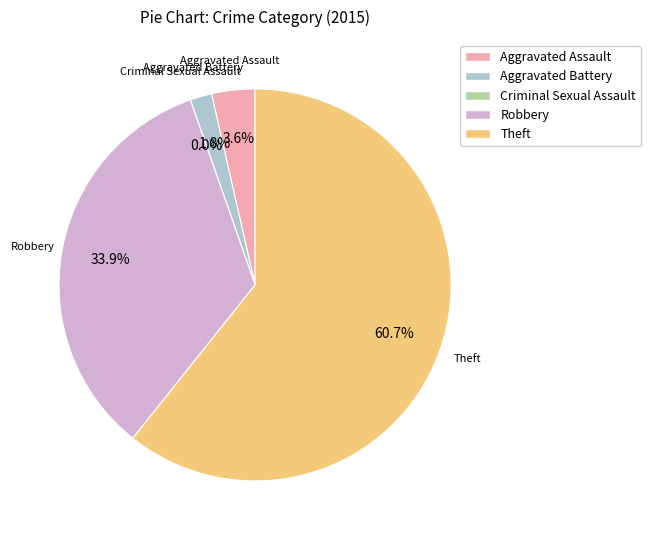

How many slices are in this pie chart?

5